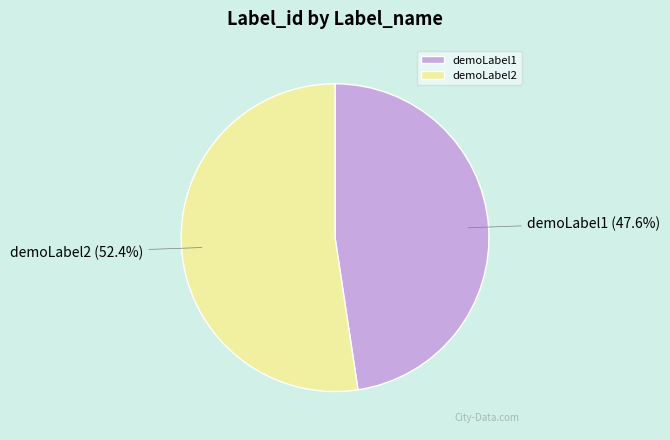

Is it true that demoLabel1 is 40% of the pie?

False